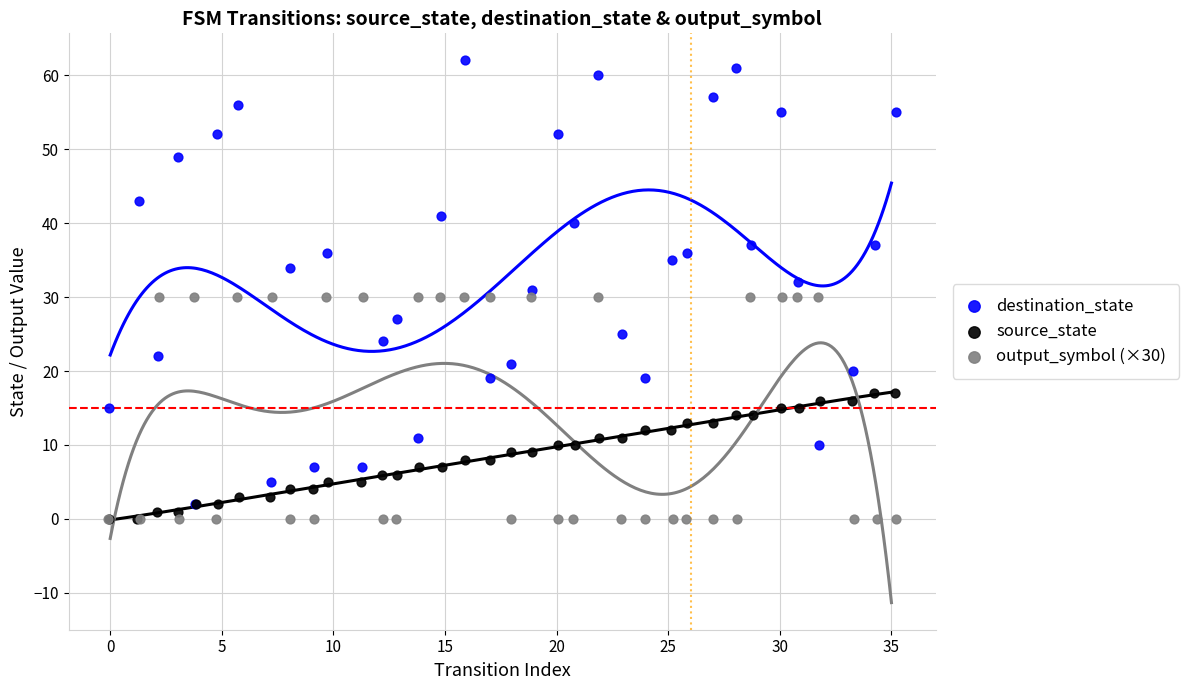

Which series contains the highest Y value?

destination_state